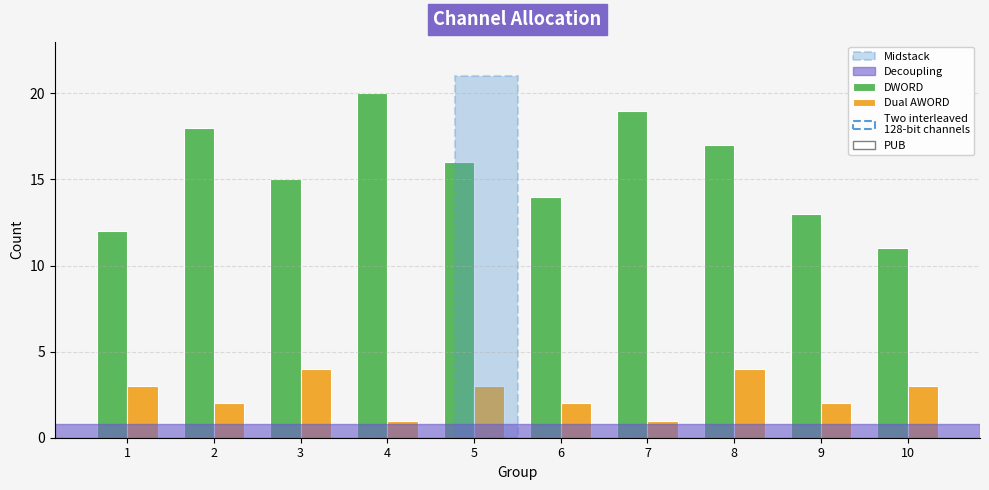

Which series has the widest spread of values?

DWORD